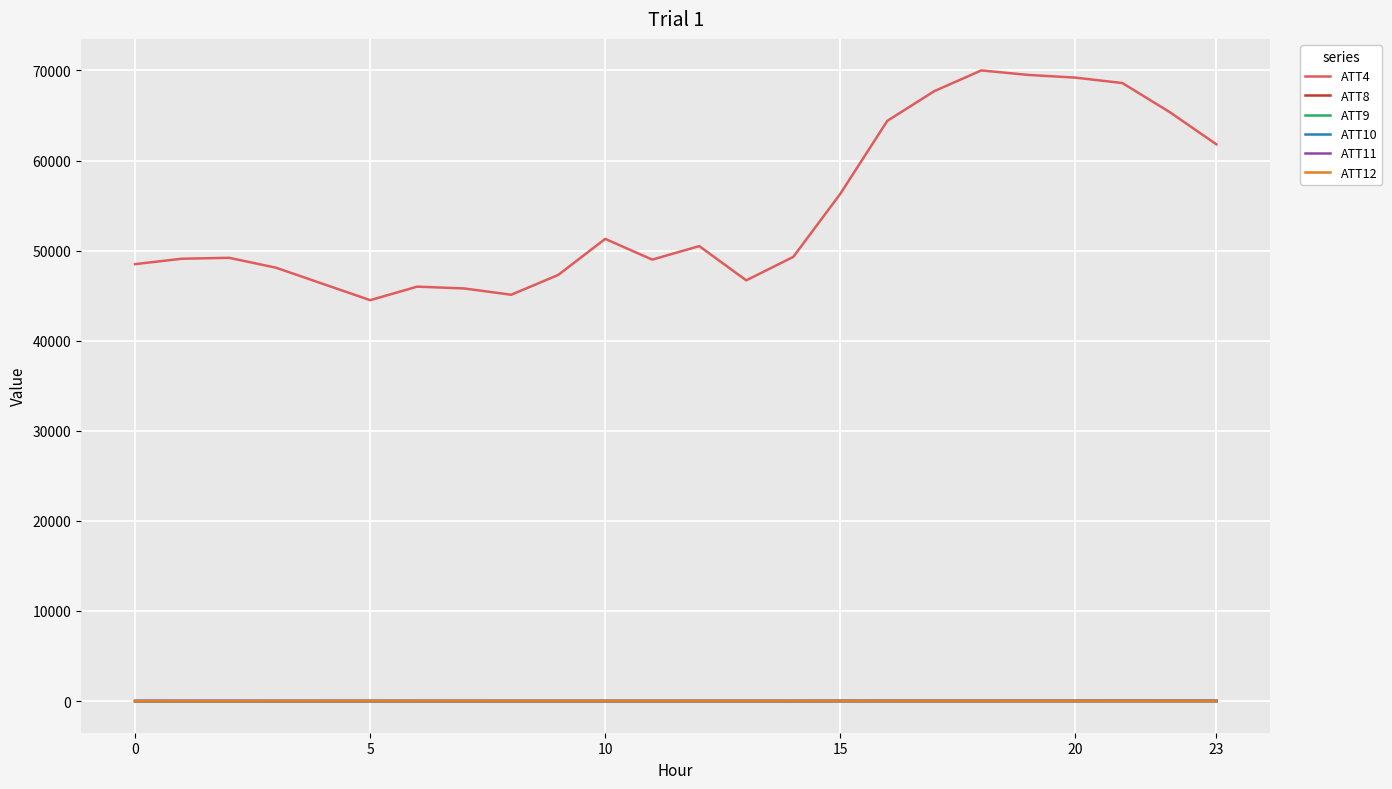

True or false: ATT10 and ATT4 cross at least once.

False